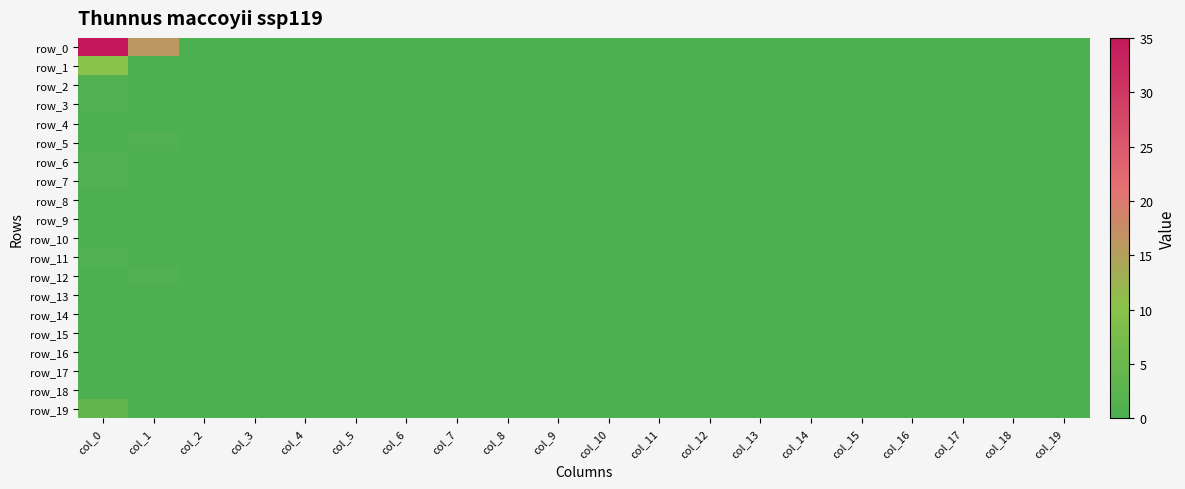

Which series has the largest range (max minus min)?

row_0